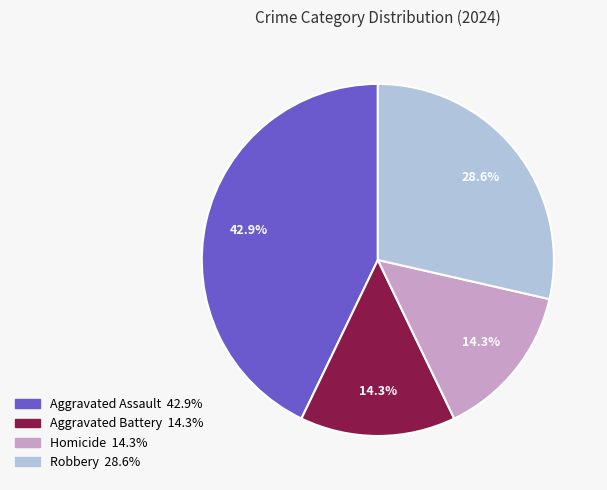

To the nearest percent, what portion does Robbery represent?

29%